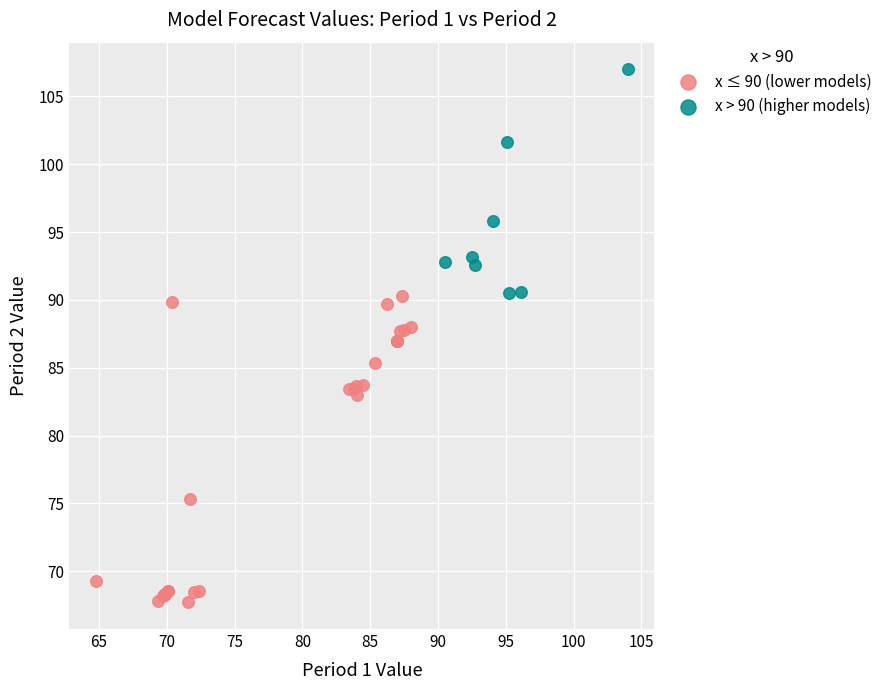

Which series has the widest spread of Y values?

x ≤ 90 (lower models)